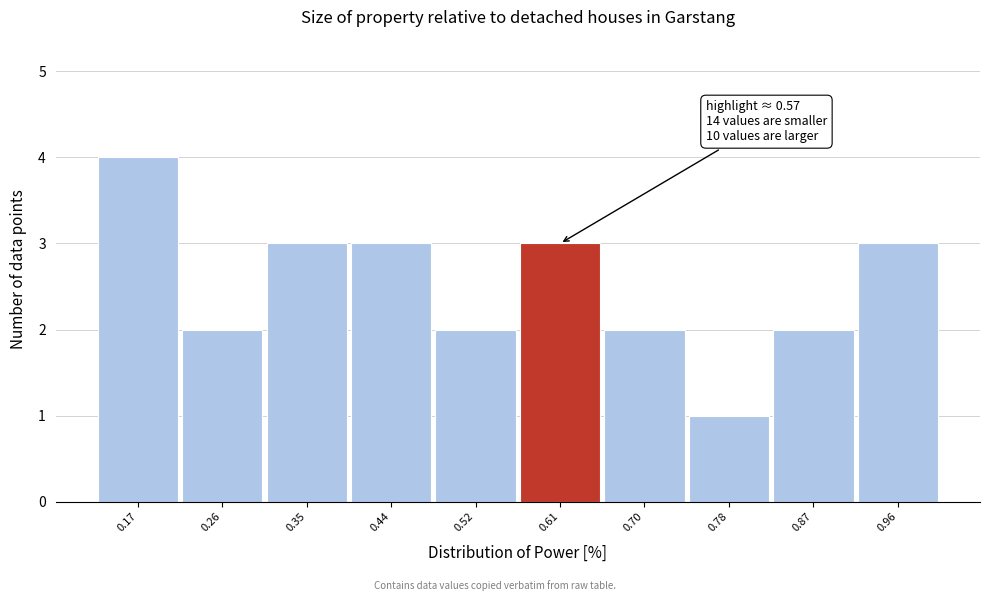

Over which range of the x-axis is the bar tallest?

0.13 to 0.22